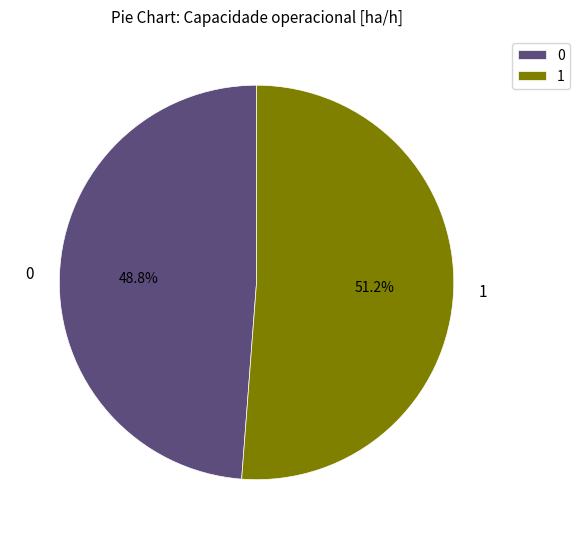

Is there a majority slice in this chart?

Yes